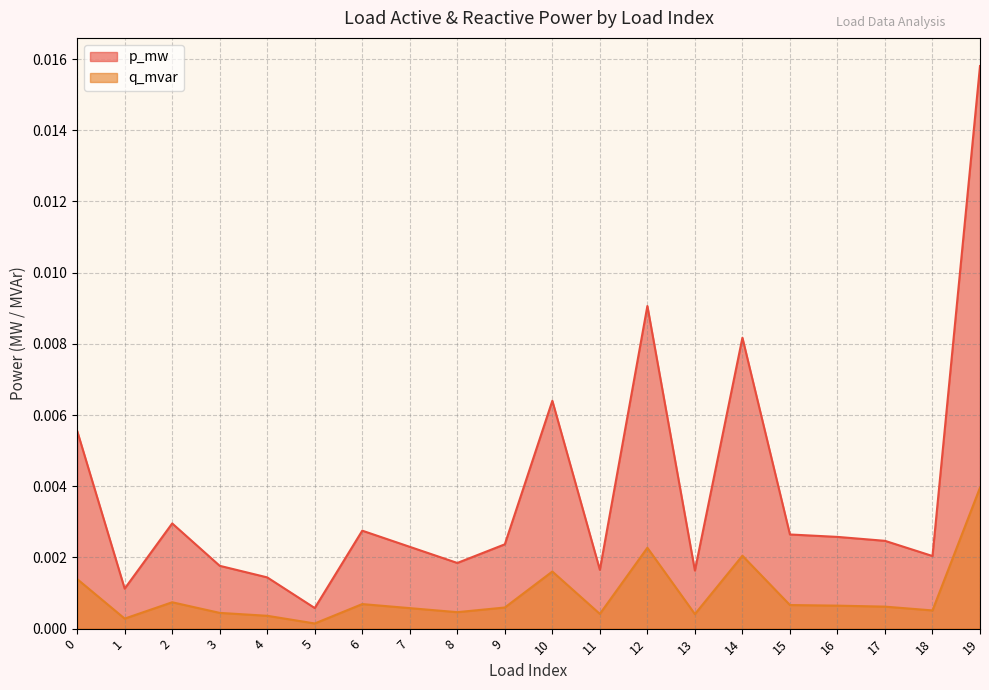

The q_mvar series shows 0.0 at 1. True or false?

True